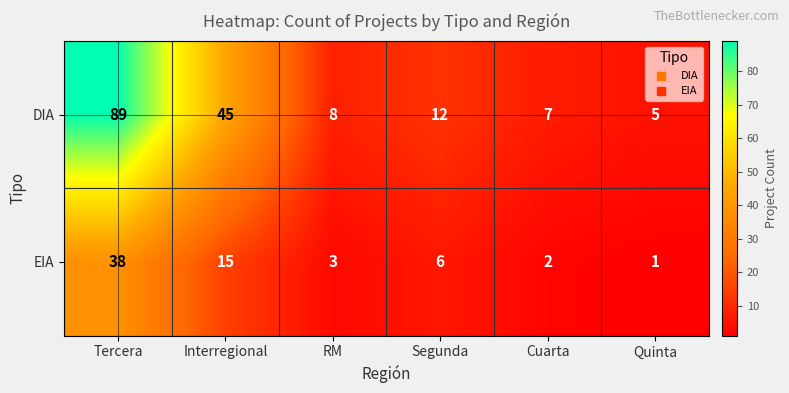

What is the total value across all series at Tercera?

127